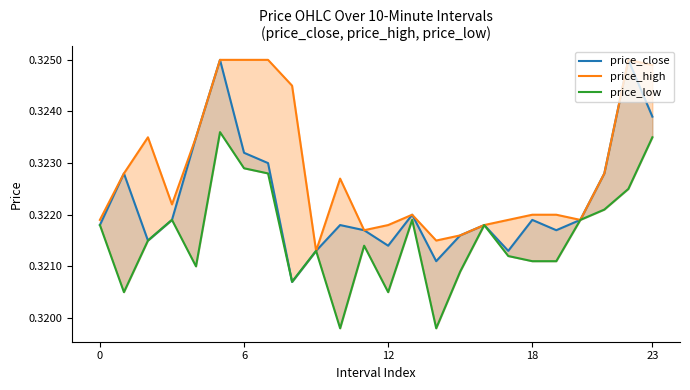

At how many categories does at least one series exceed 0?

24